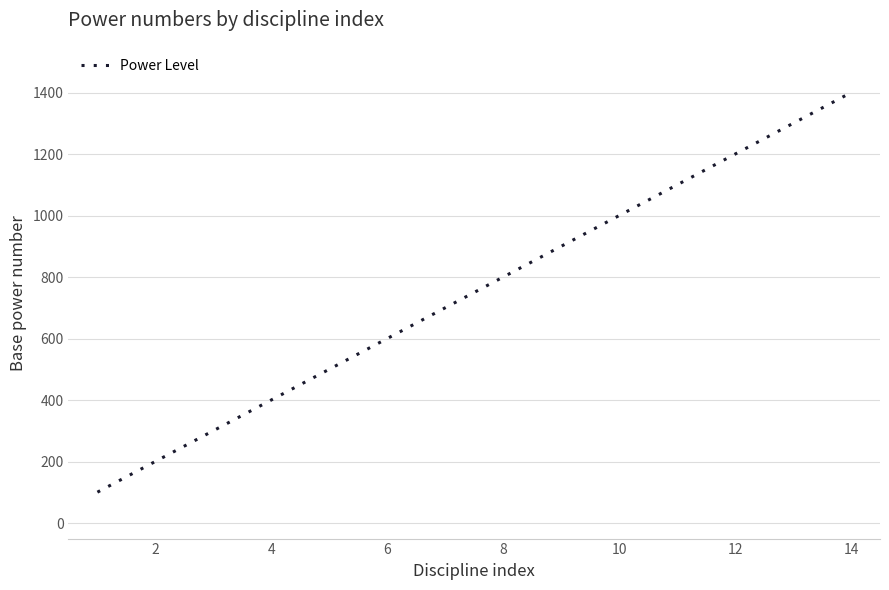

What is the difference between the maximum and minimum values?

1300